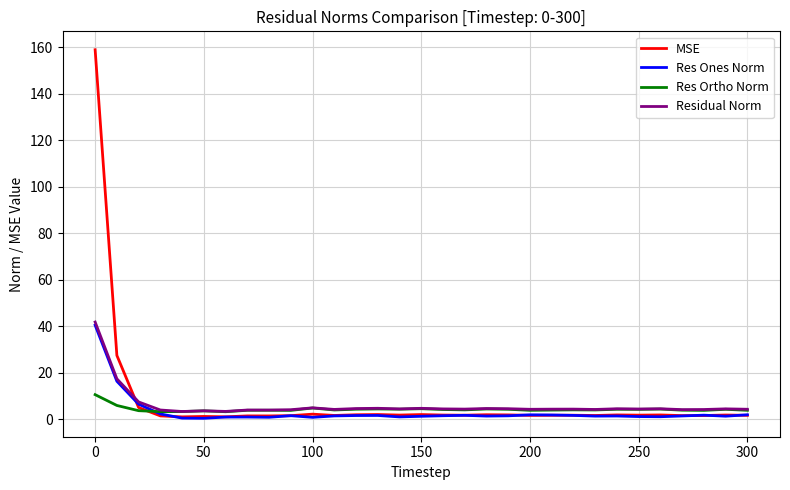

Which series has the largest range (max minus min)?

MSE